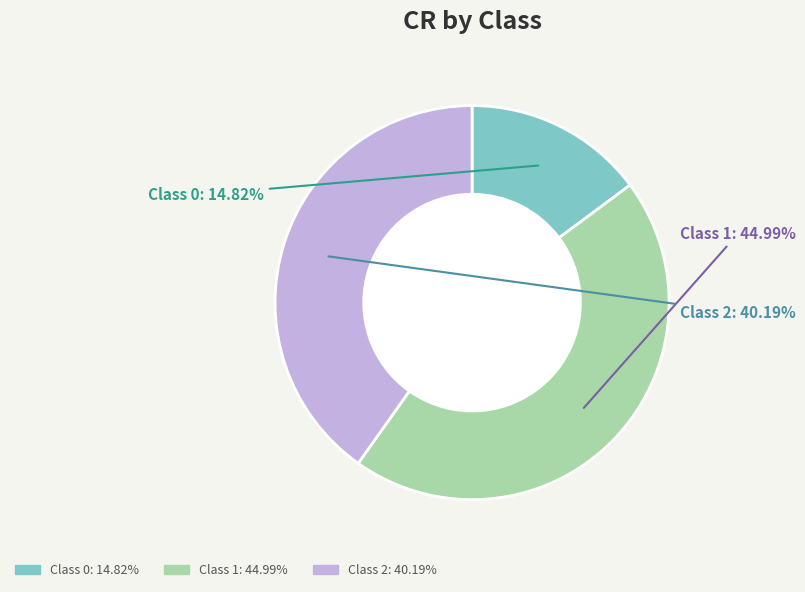

True or false: Class 0 accounts for 15% of the total.

True